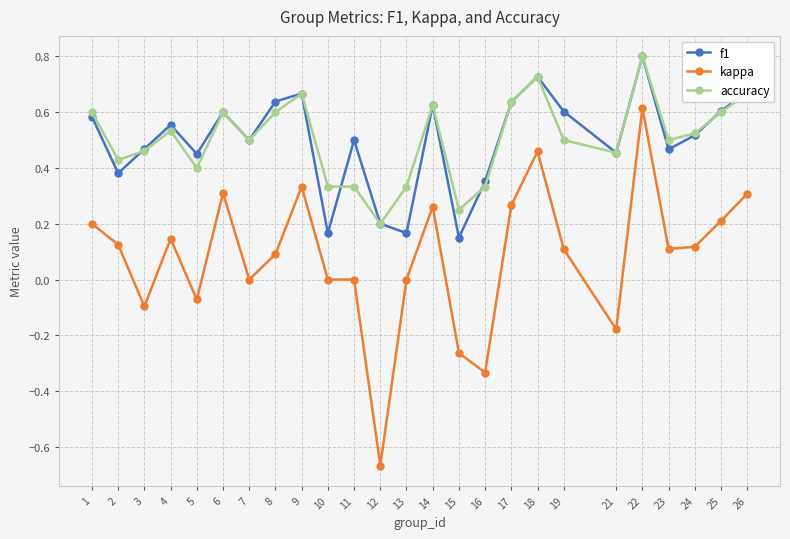

In f1, how many points are higher than both neighbors (excluding endpoints)?

7